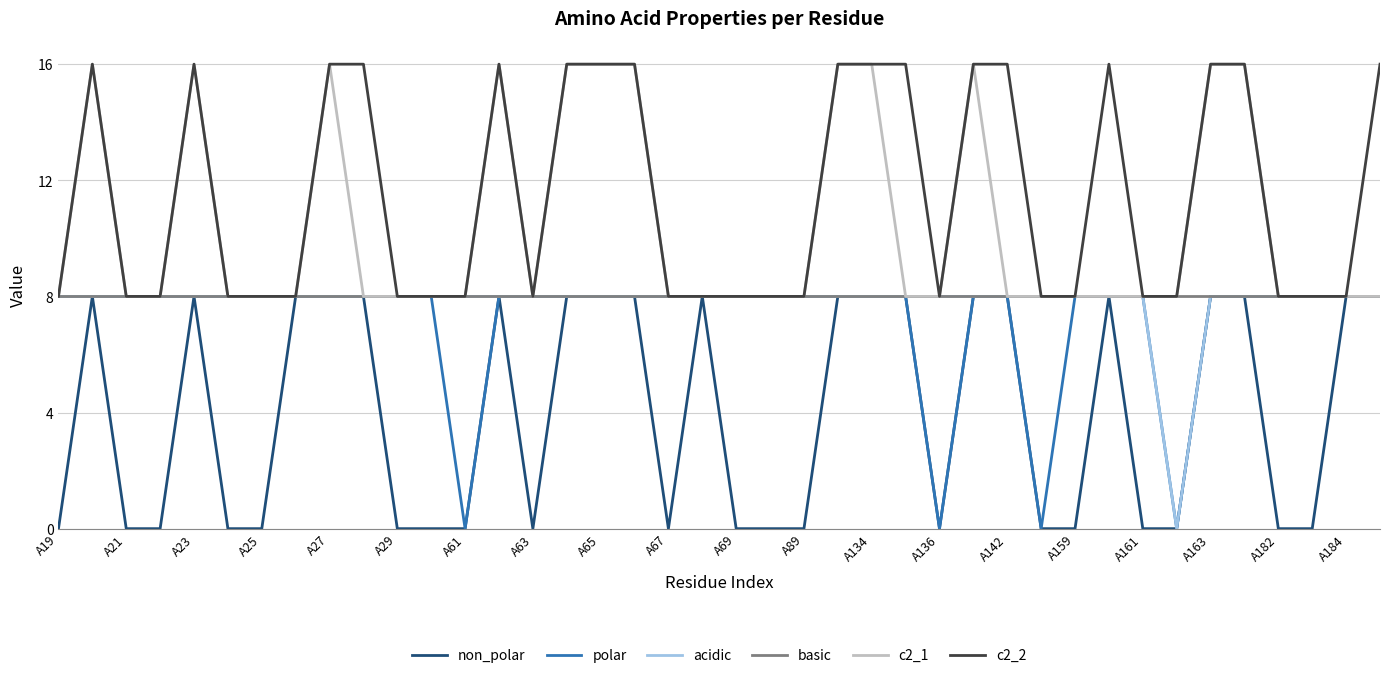

Which series has the largest total across all categories?

c2_2